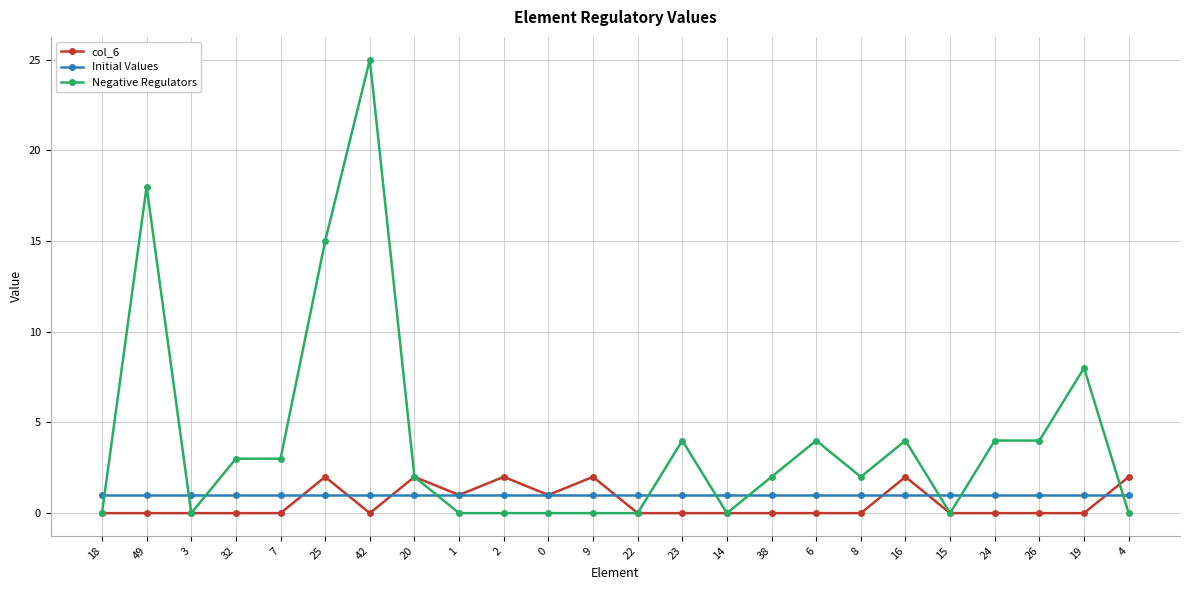

How many lines are shown in the chart?

3